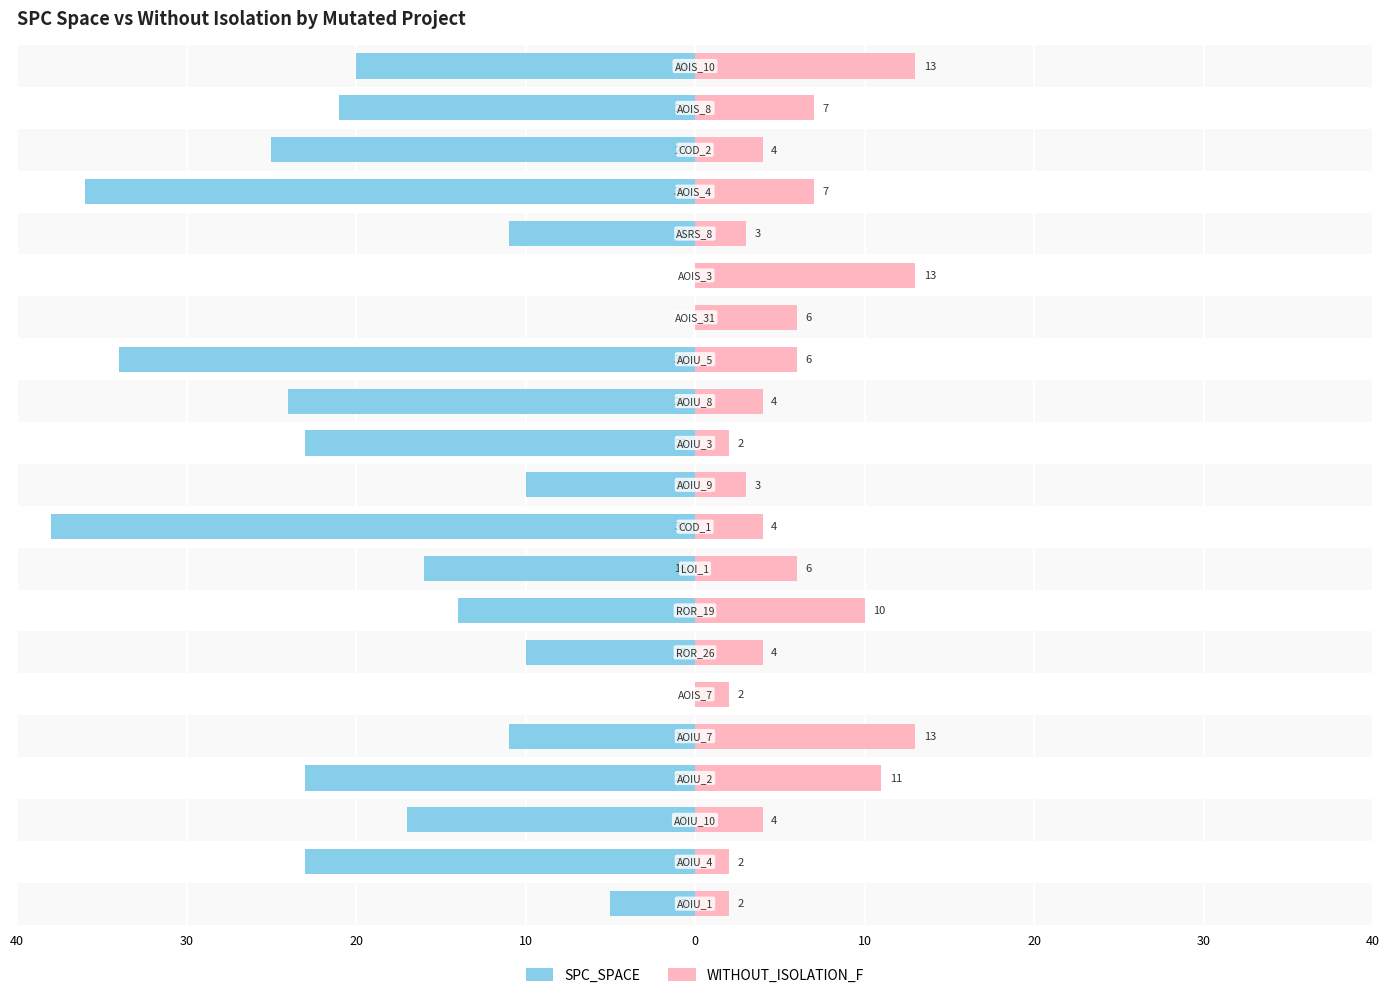

How many bars are there in total?

42